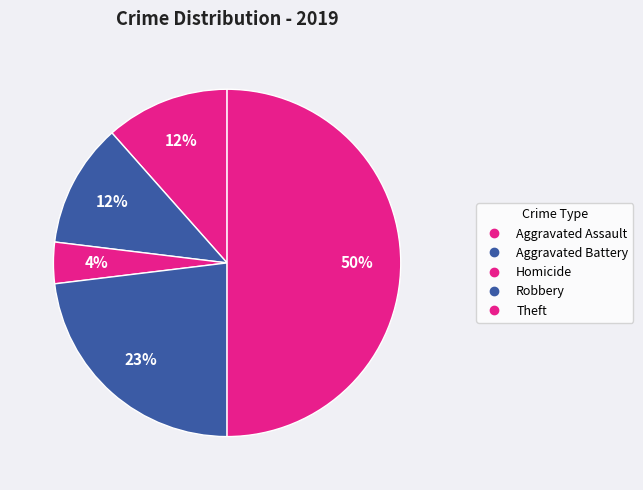

How many slices are in this pie chart?

5